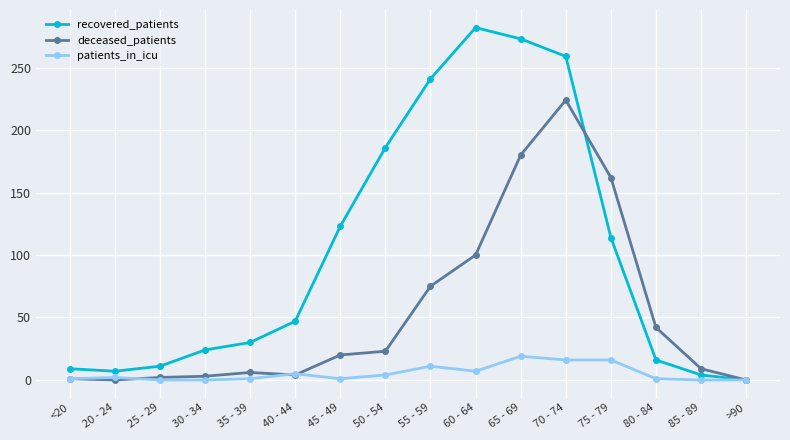

At 50 - 54, list the series in order from largest to smallest.

recovered_patients, deceased_patients, patients_in_icu